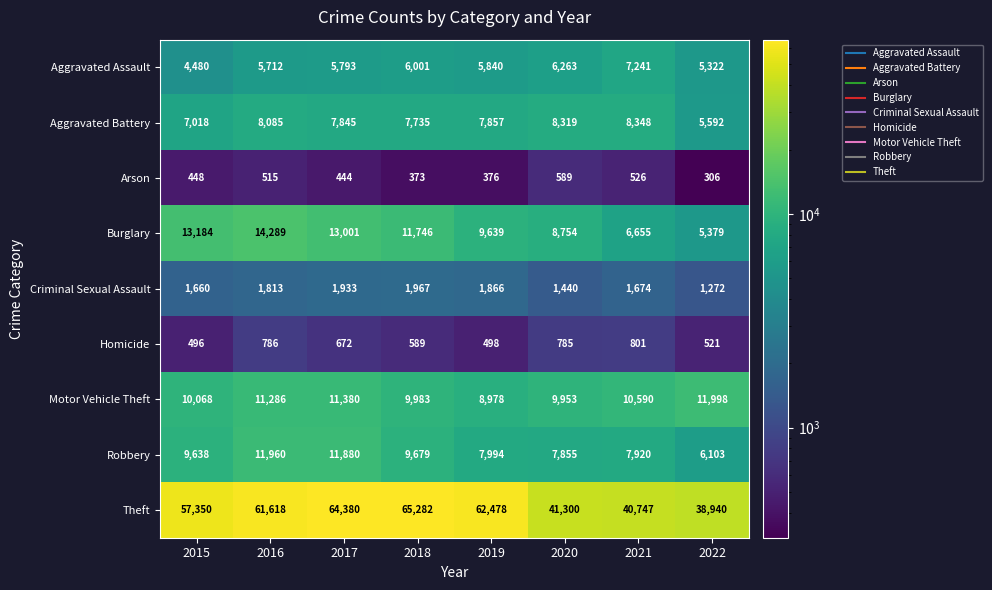

The value of Theft at 2020 is 41300. True or false?

True